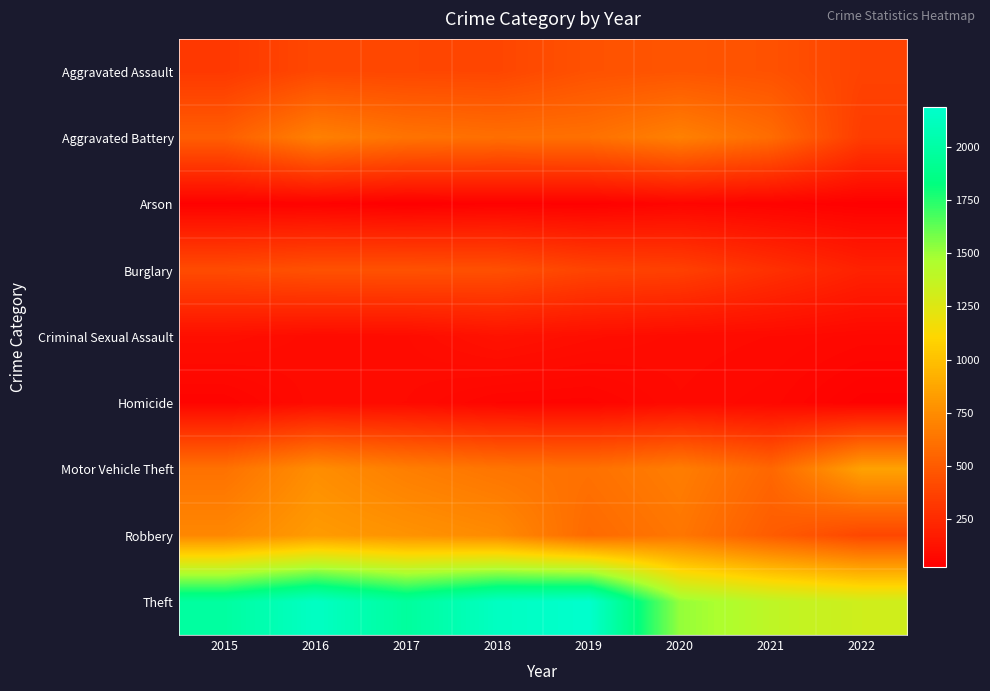

Reading left to right, what are all the values shown in this chart?

Aggravated Assault: 2015=323	2016=402	2017=396	2018=392	2019=452	2020=468	2021=452	2022=377
Aggravated Battery: 2015=515	2016=691	2017=623	2018=600	2019=608	2020=691	2021=587	2022=341
Arson: 2015=35	2016=40	2017=23	2018=37	2019=32	2020=55	2021=43	2022=29
Burglary: 2015=422	2016=451	2017=453	2018=443	2019=383	2020=363	2021=280	2022=202
Criminal Sexual Assault: 2015=105	2016=87	2017=90	2018=122	2019=102	2020=88	2021=82	2022=70
Homicide: 2015=50	2016=87	2017=82	2018=56	2019=53	2020=81	2021=69	2022=35
Motor Vehicle Theft: 2015=614	2016=756	2017=680	2018=631	2019=611	2020=675	2021=560	2022=853
Robbery: 2015=726	2016=819	2017=780	2018=741	2019=577	2020=639	2021=506	2022=397
Theft: 2015=1981	2016=2148	2017=1968	2018=2140	2019=2190	2020=1518	2021=1392	2022=1318